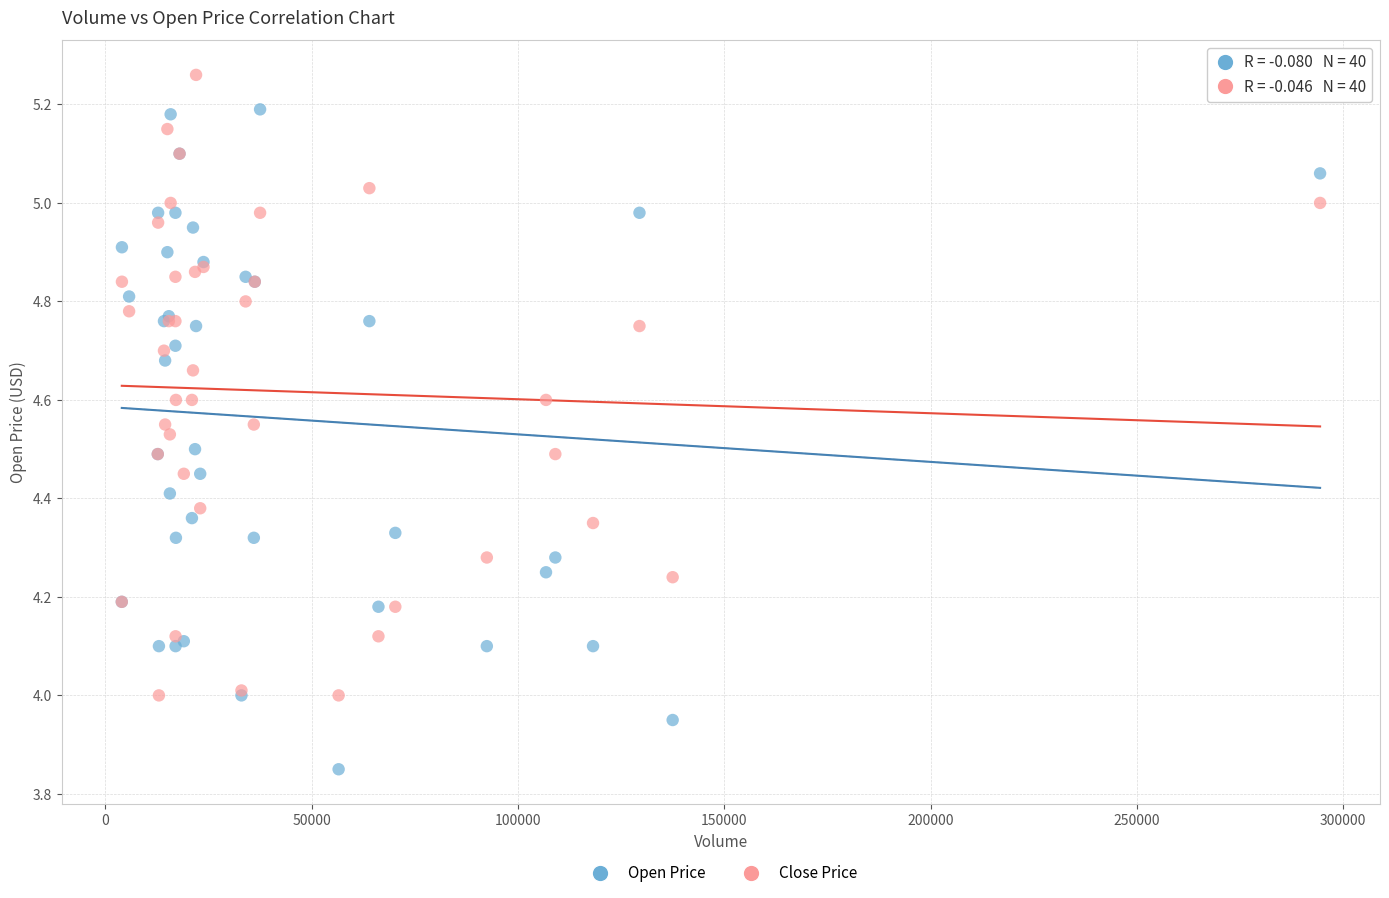

Which series reaches the minimum Y coordinate?

Open Price